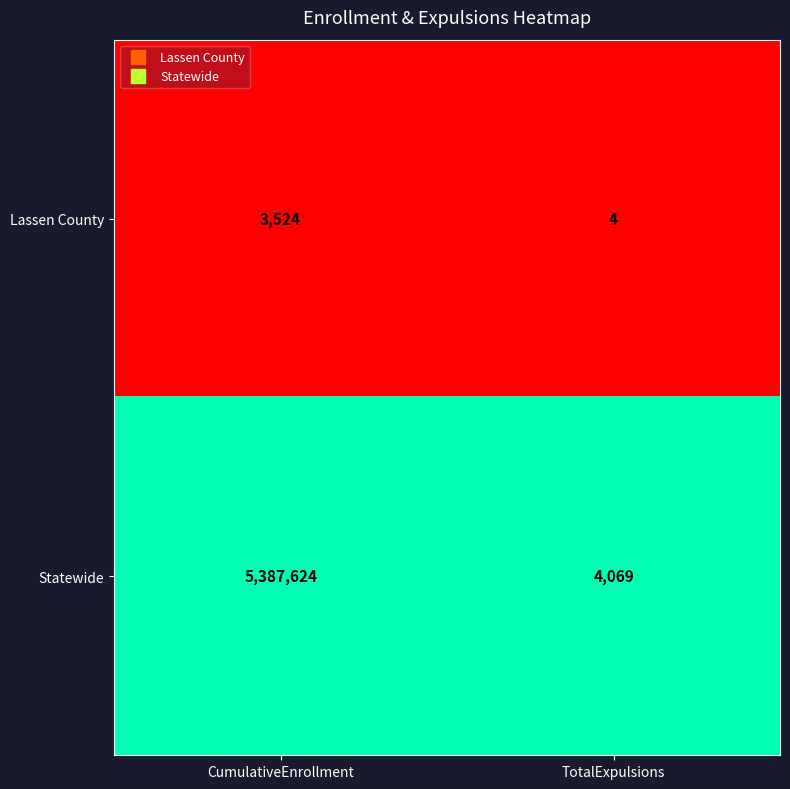

Read the Statewide value at CumulativeEnrollment.

5387624